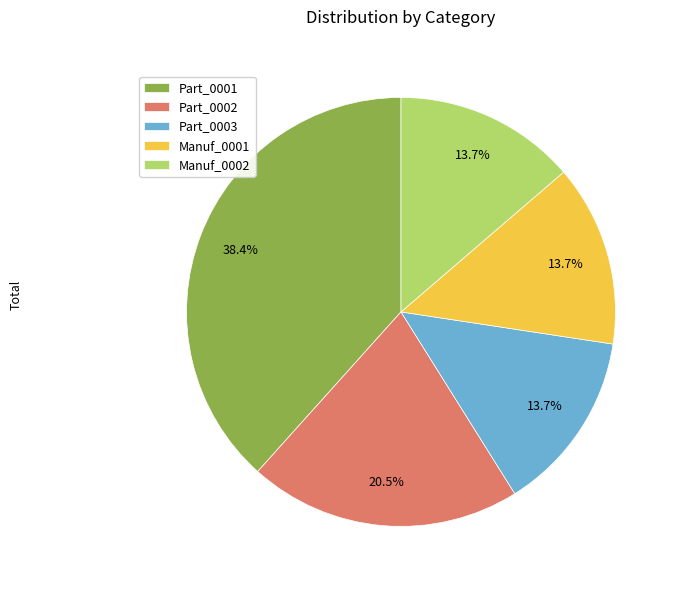

Which has a higher value, Manuf_0002 or Part_0001?

Part_0001